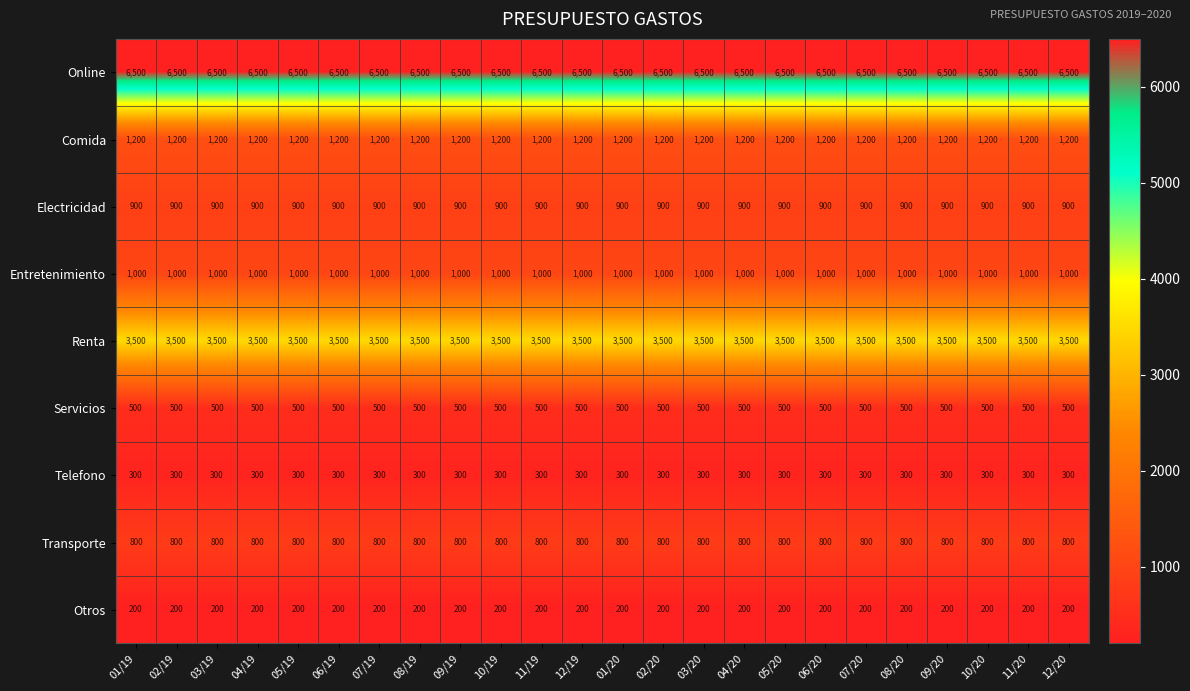

What is the minimum value for Entretenimiento?

1000